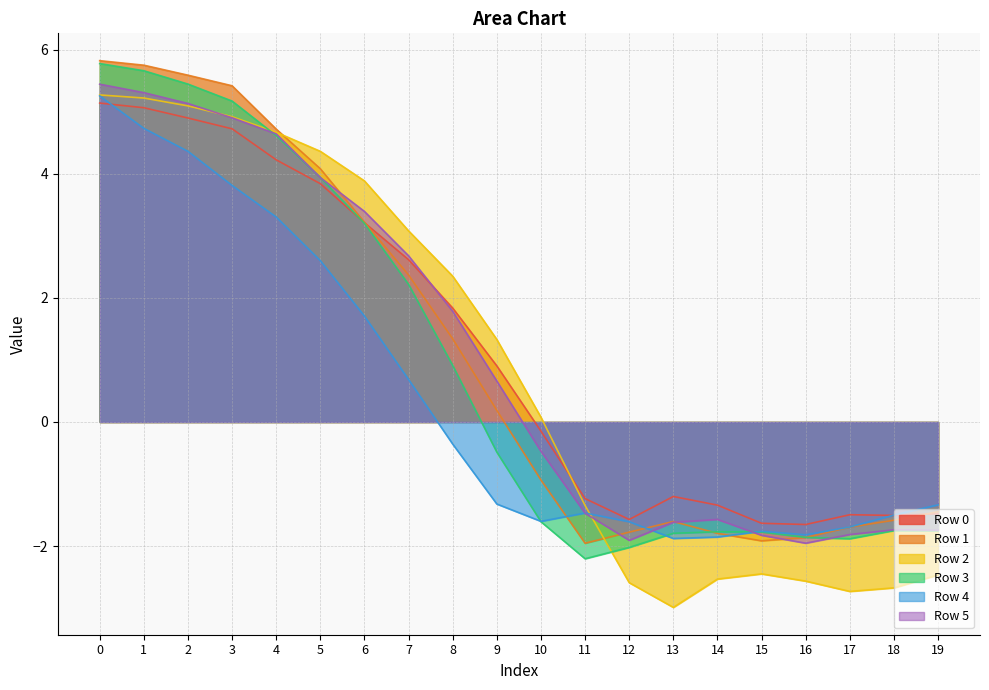

True or false: Row 4 has more than 0 interior local peaks.

True